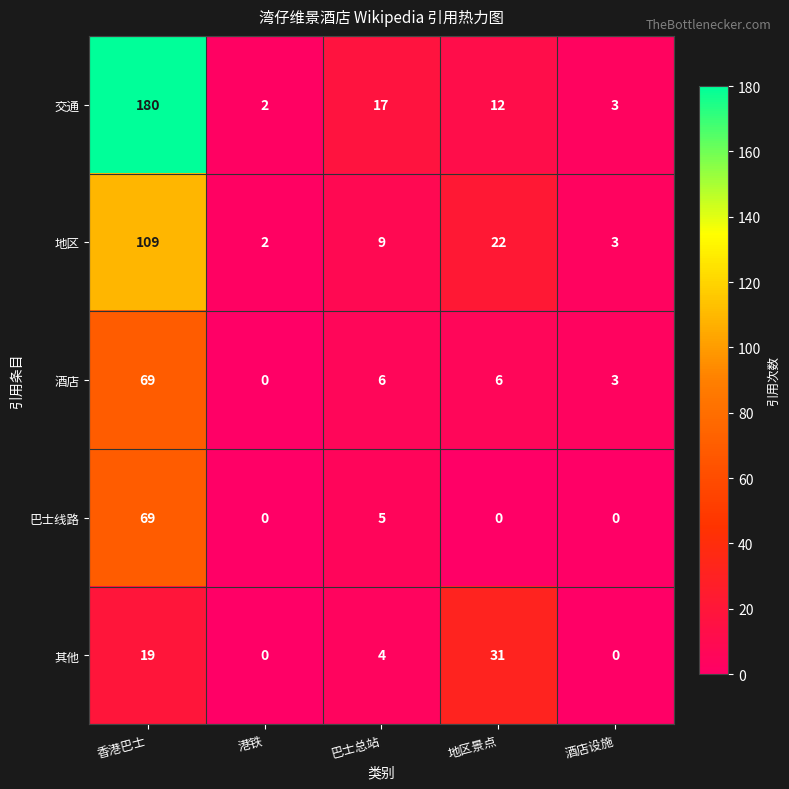

Which series changed the most between 地区景点 and 酒店设施?

其他